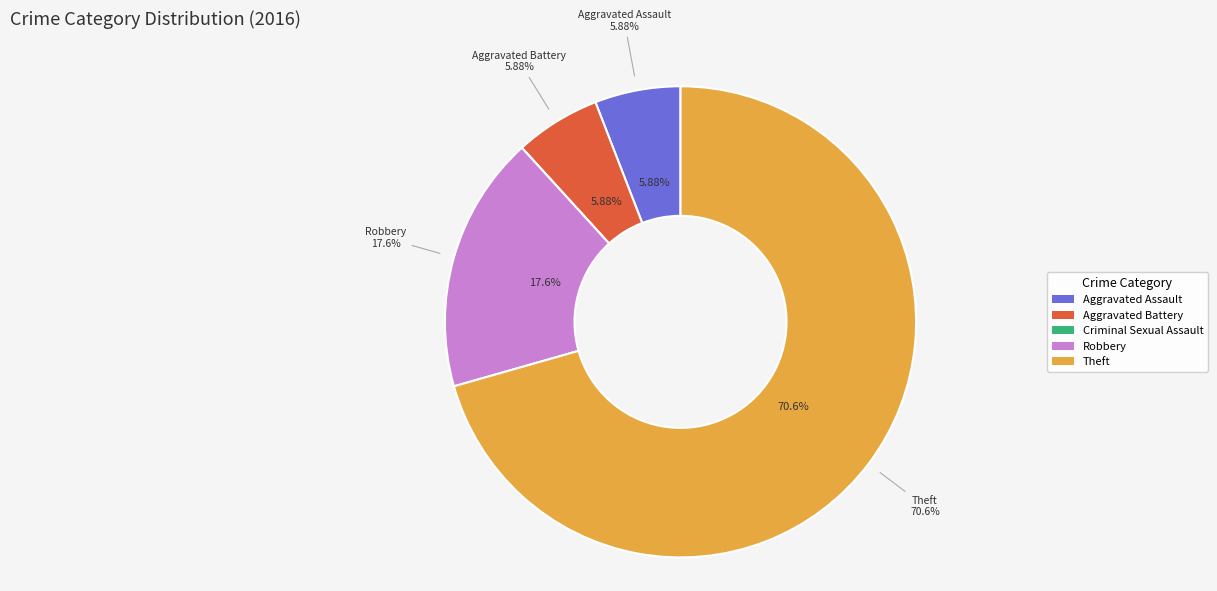

Approximately how many times larger is the value at Aggravated Battery compared to Aggravated Assault?

1.0